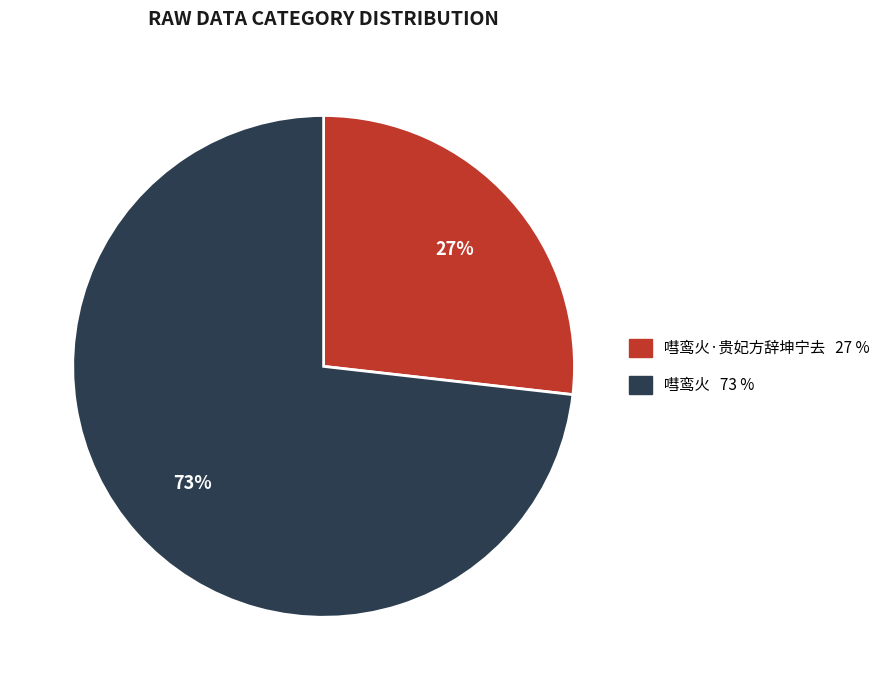

To the nearest percent, what is the average slice percentage?

50%